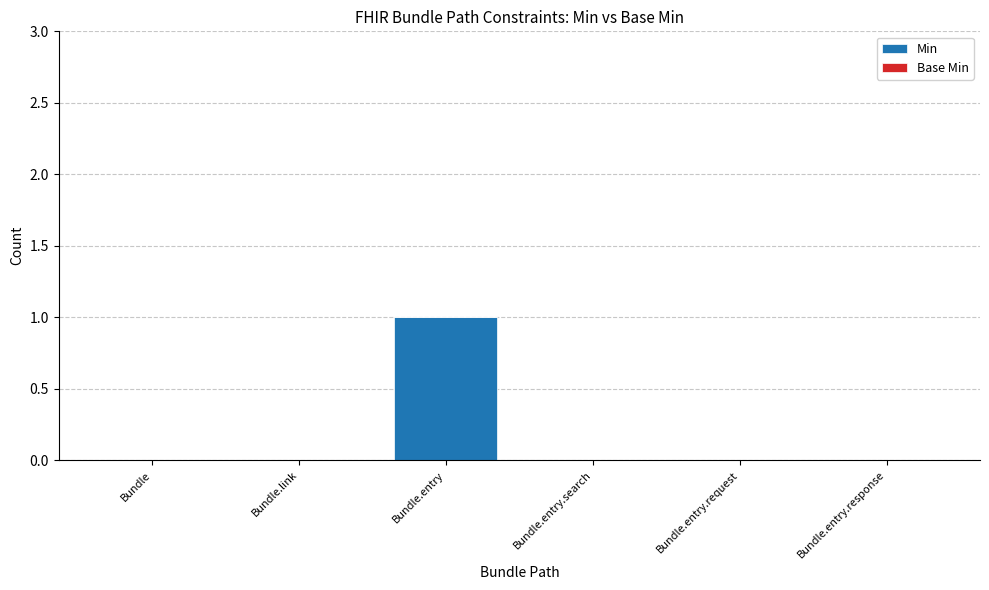

At which category does the chart reach its peak across all series?

Bundle.entry